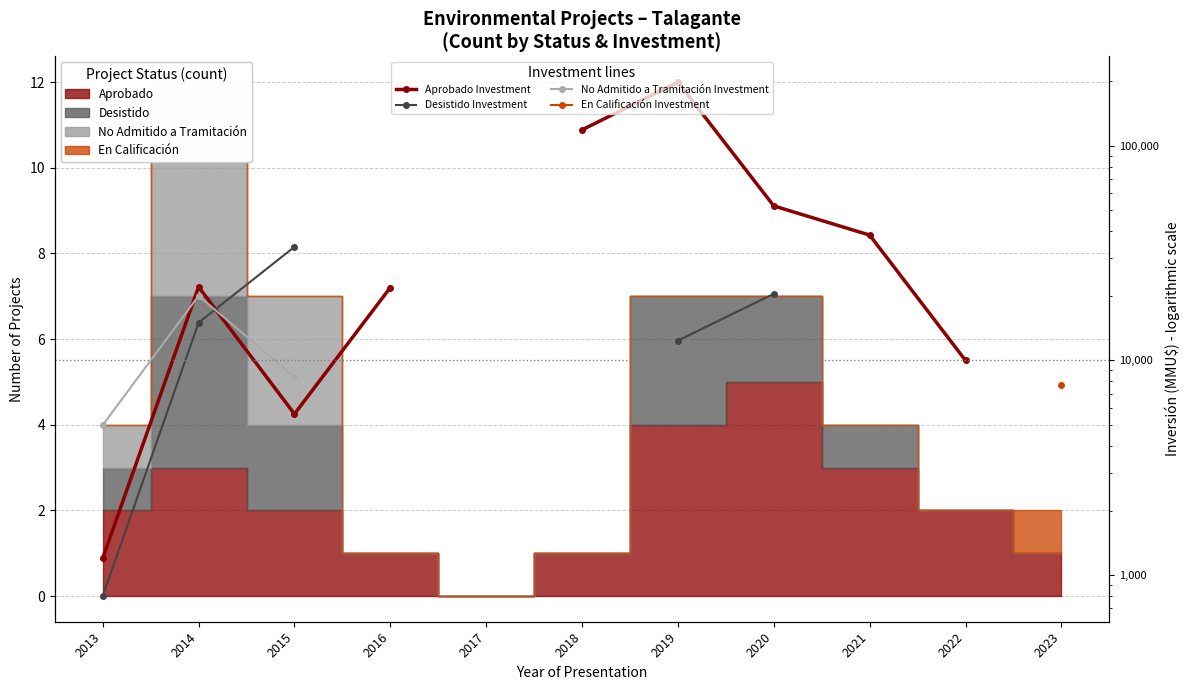

At which category does the chart reach its minimum across all series?

2013